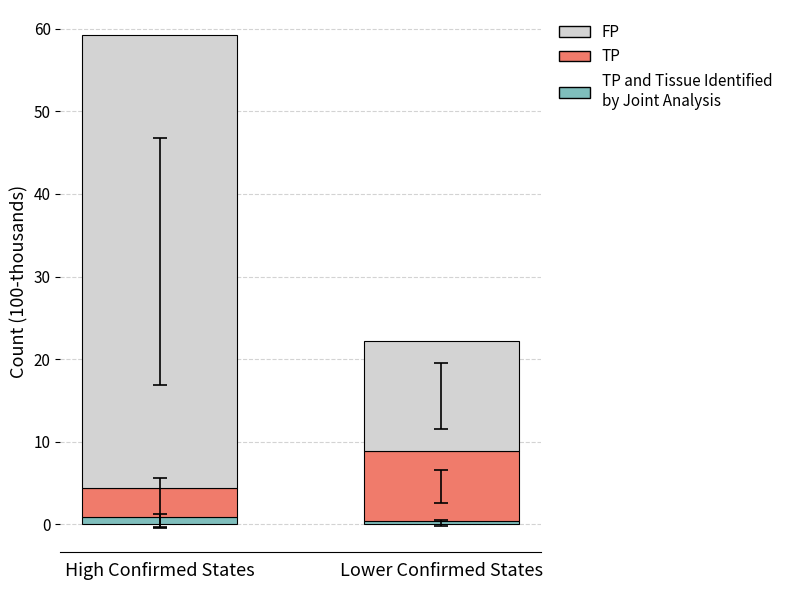

At which category is the sum across all series the highest?

High Confirmed States